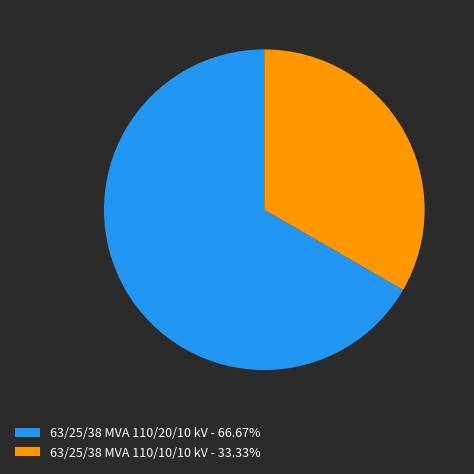

True or false: 63/25/38 MVA 110/20/10 kV accounts for 74% of the total.

False